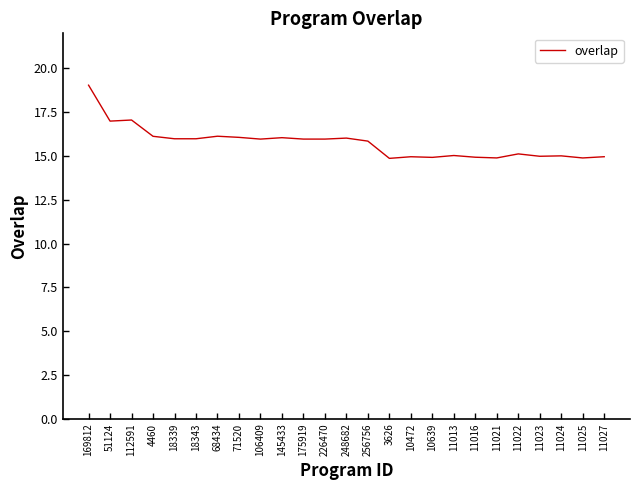

Is it true that the value at 11027 is 15.0?

True